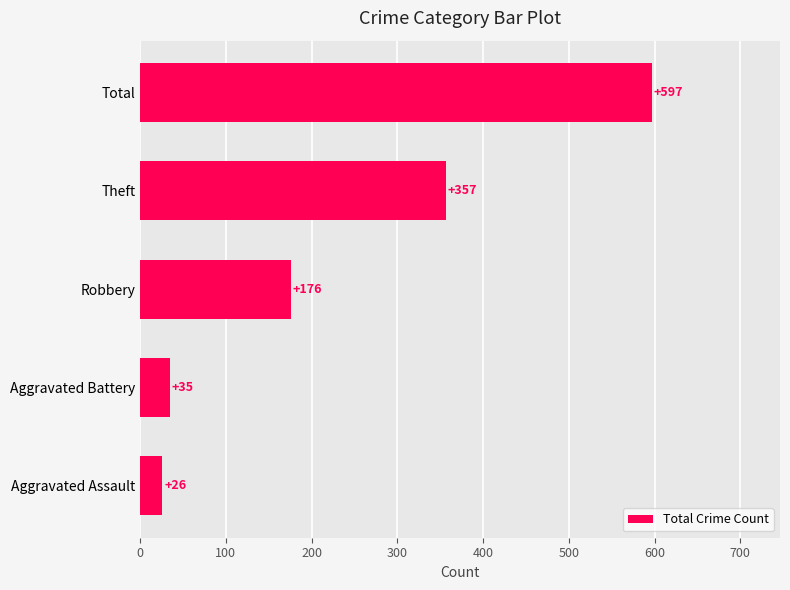

At which label is the value closest to 311?

Theft